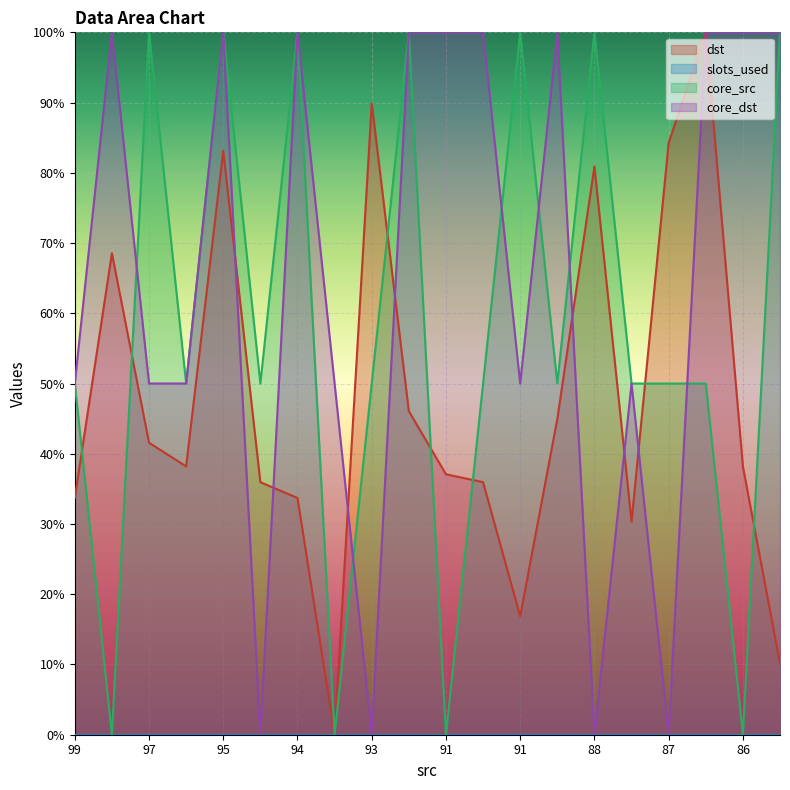

How many values in the dst series exceed 38?

11